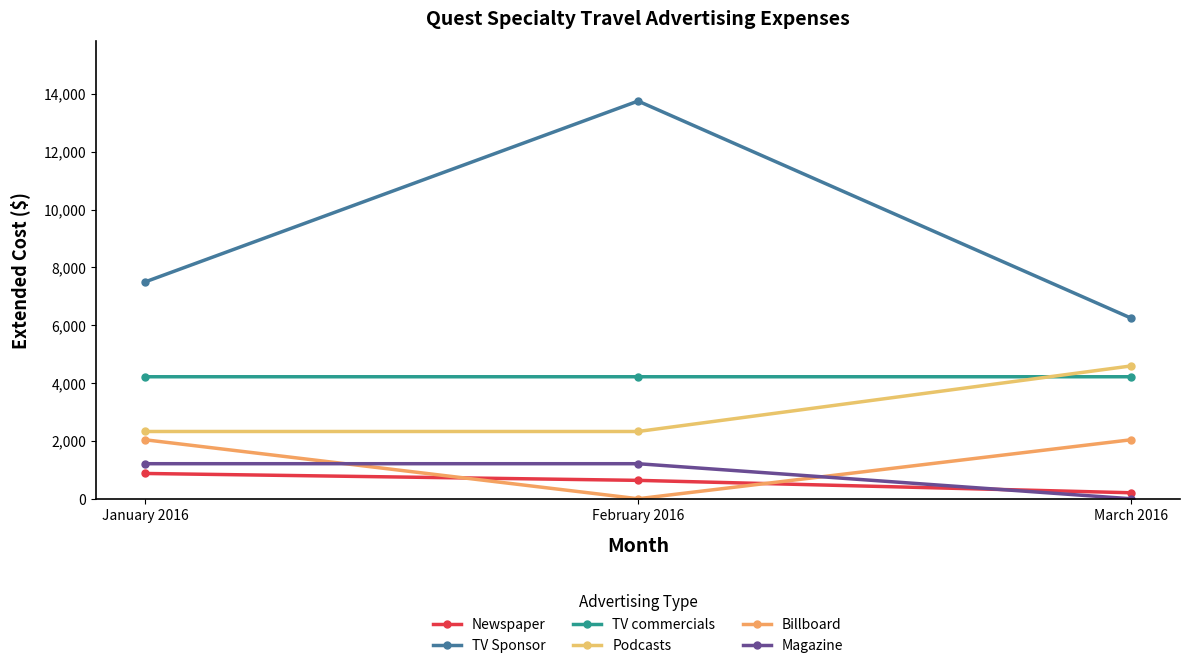

Which series has the largest total across all categories?

TV Sponsor